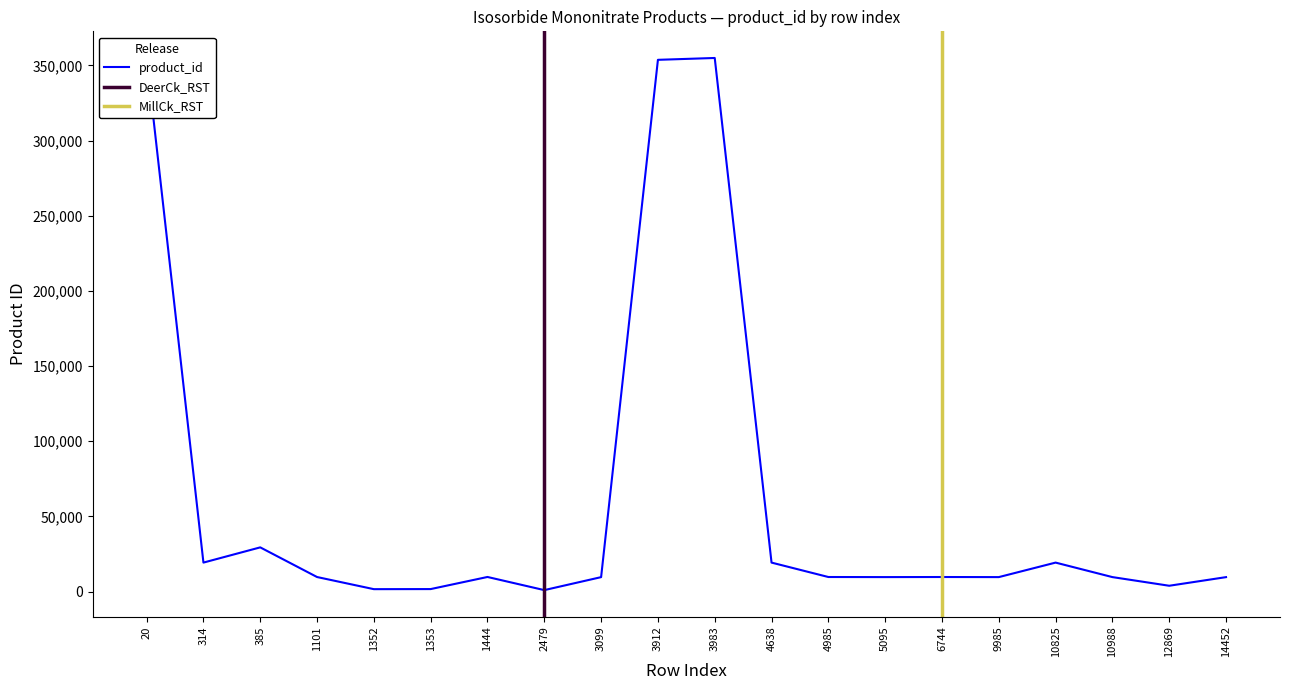

How many lines are shown in the chart?

1